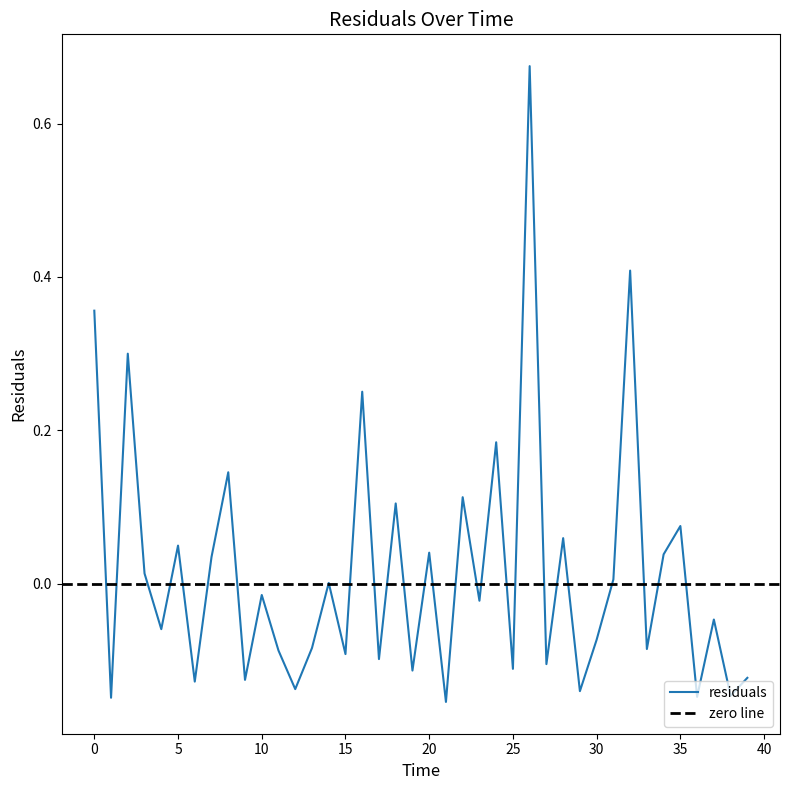

What is the change in value from 29.0 to 35.0?

+0.2